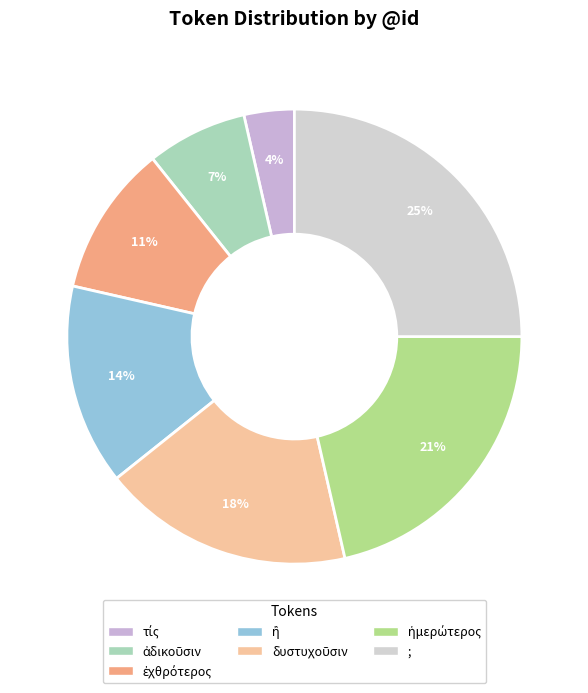

To the nearest percent, what portion does ἢ represent?

14%